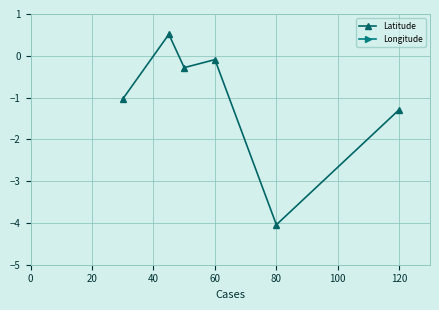

True or false: Longitude and Latitude cross at least once.

False